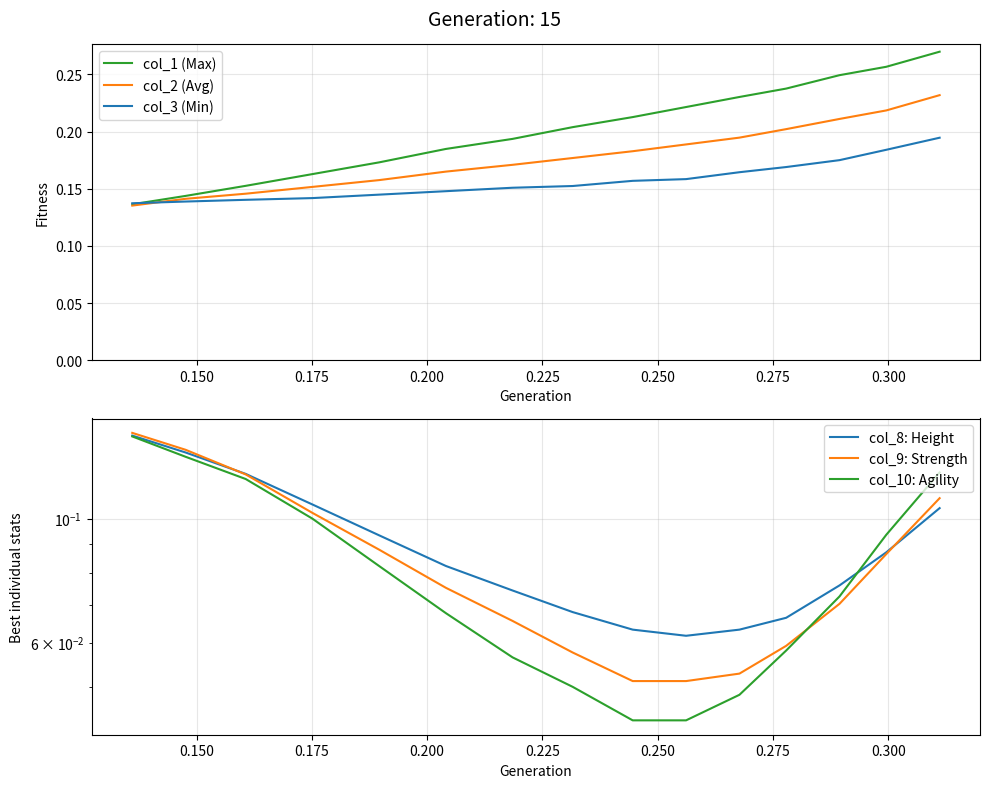

How many lines are shown in the chart?

6